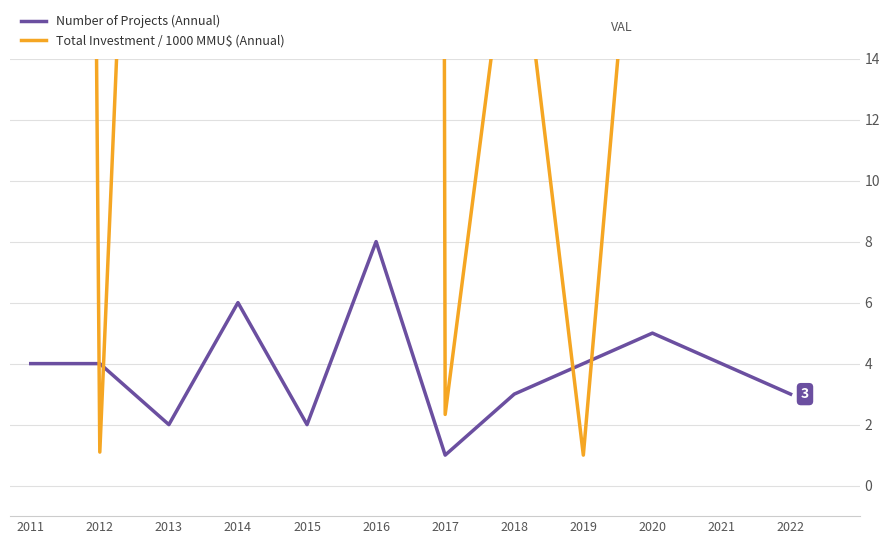

In Number of Projects (Annual), how many points are higher than both neighbors (excluding endpoints)?

3